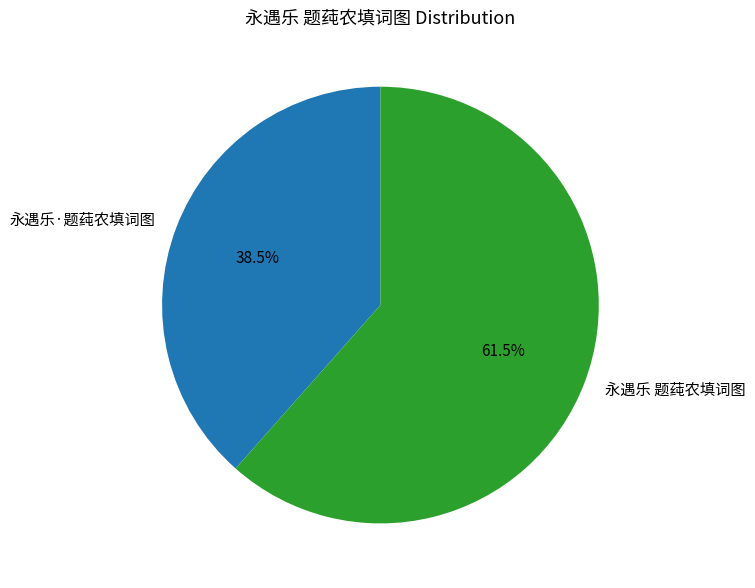

To the nearest percent, what is the average slice percentage?

50%